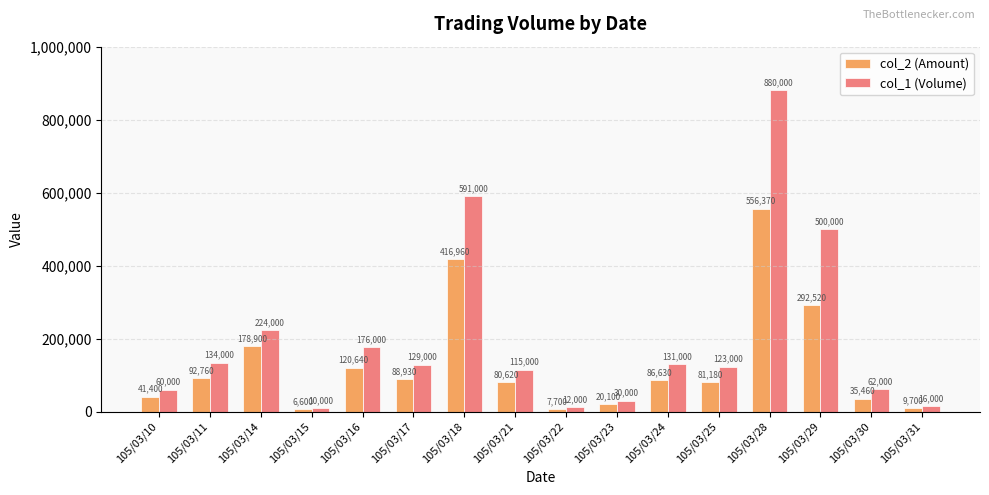

Reading right to left, what are all the values shown in this chart?

col_2 (Amount): 9700	35460	292520	556370	81180	86630	20100	7700	80620	416960	88930	120640	6600	178900	92760	41400
col_1 (Volume): 16000	62000	500000	880000	123000	131000	30000	12000	115000	591000	129000	176000	10000	224000	134000	60000